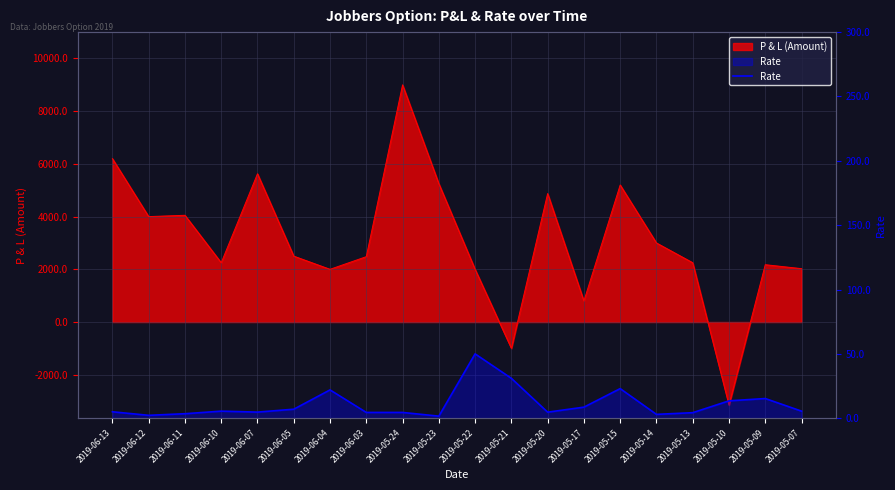

How many points are higher than both their immediate neighbors (excluding endpoints)?

5